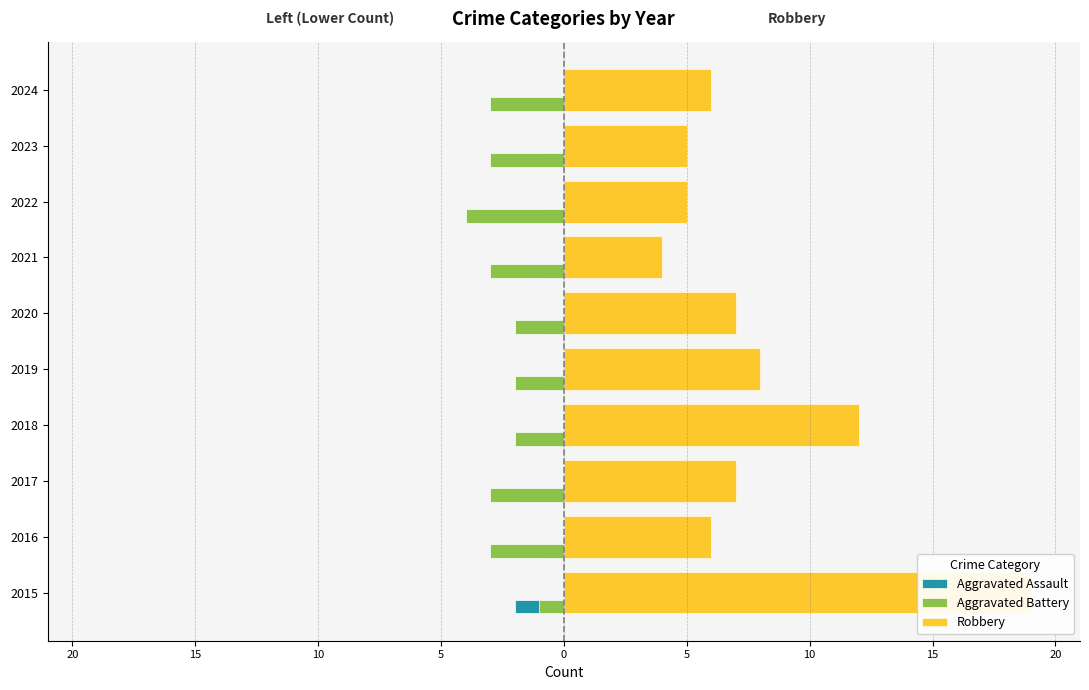

What is the minimum value shown in the chart?

-4